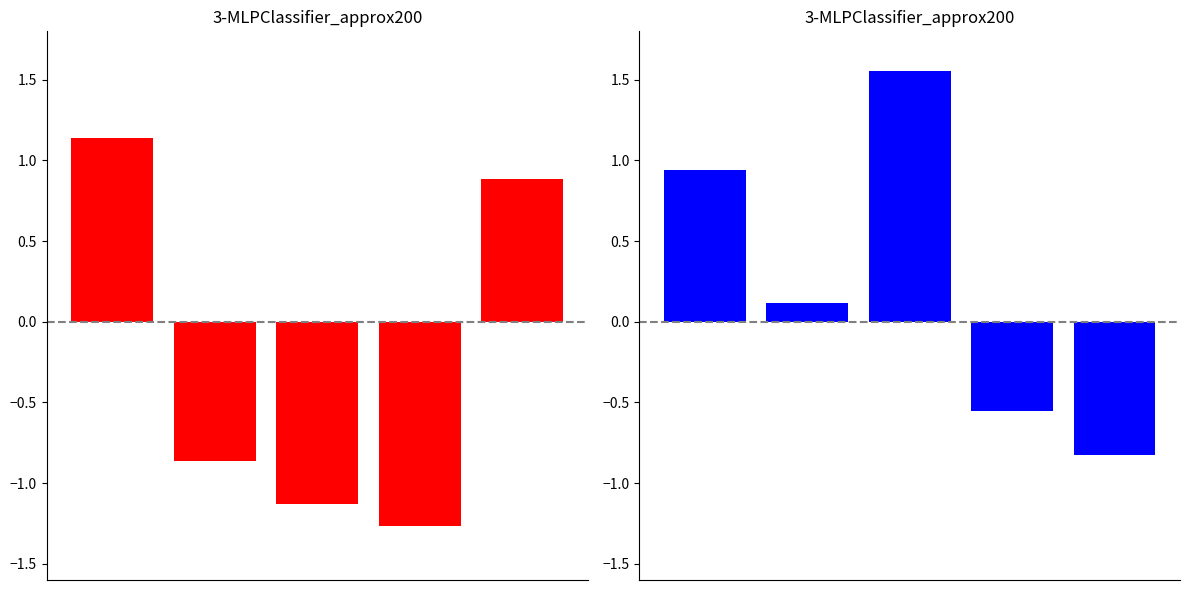

The chart shows a value of 0.5 at 2. True or false?

False